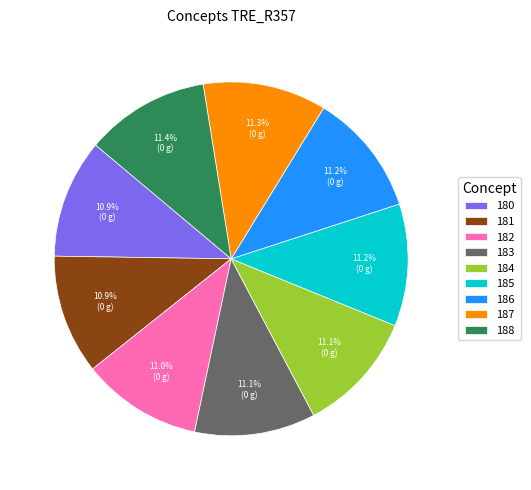

What is the ratio of the value at 187 to the value at 184?

1.0